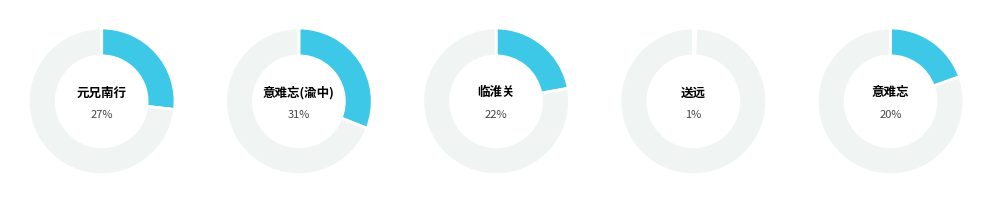

Approximately how many times larger is the value at 意难忘 襄汉行，方江山带甲，曰归曰归之辞，家中人其倦矣。填此词寄沛霖渝中 compared to 临淮关·锋车带甲接临淮?

1.4